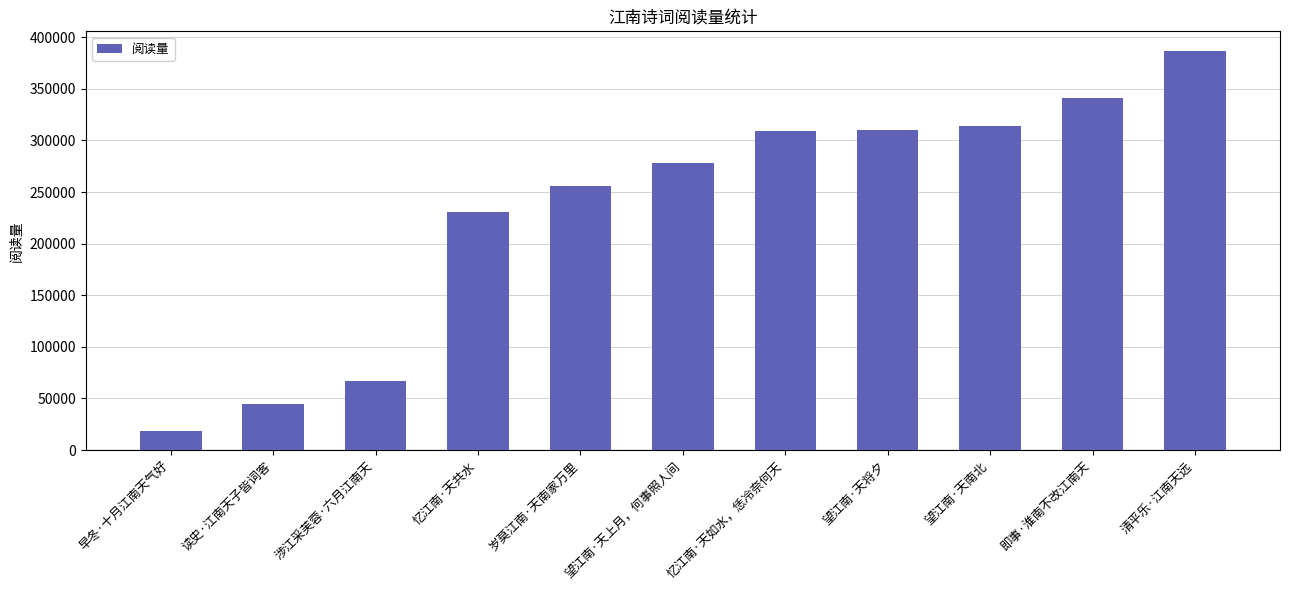

At which label is the value closest to 202431?

忆江南·天共水